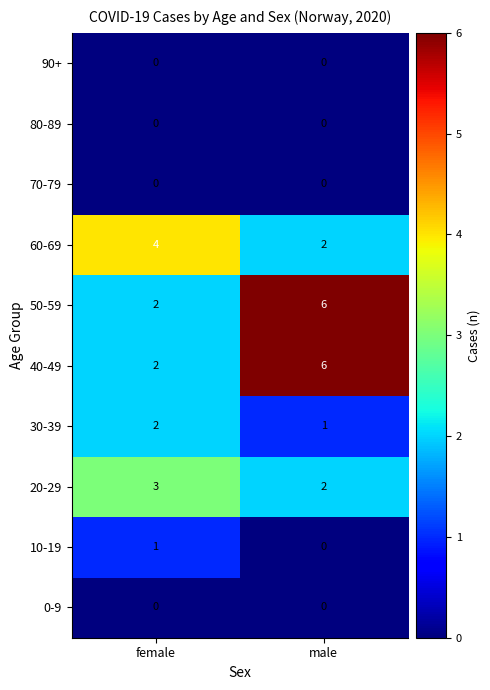

The value of 60-69 at male is 2. True or false?

True